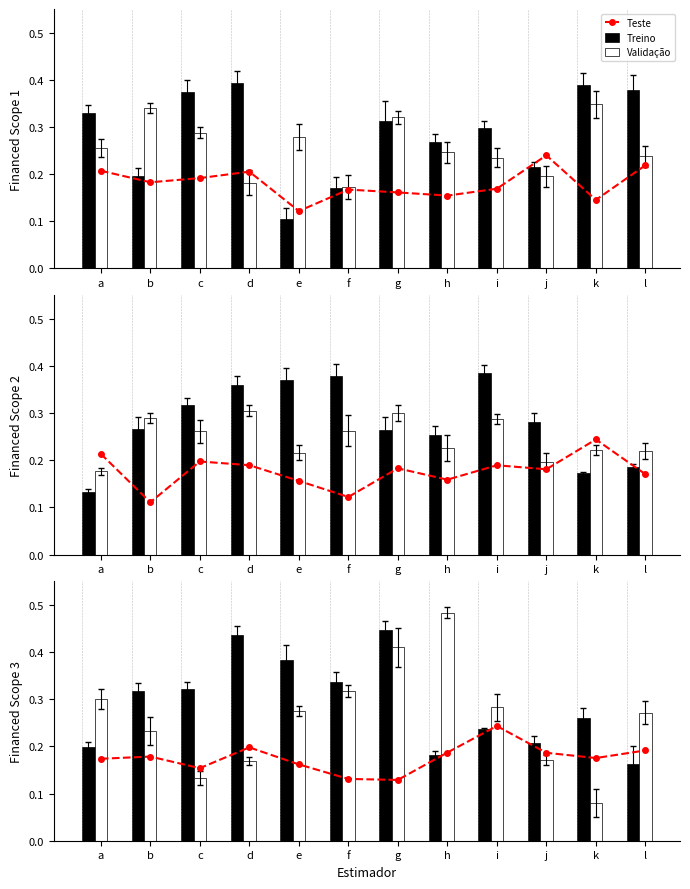

Where is Validação nearest to the value 0?

k